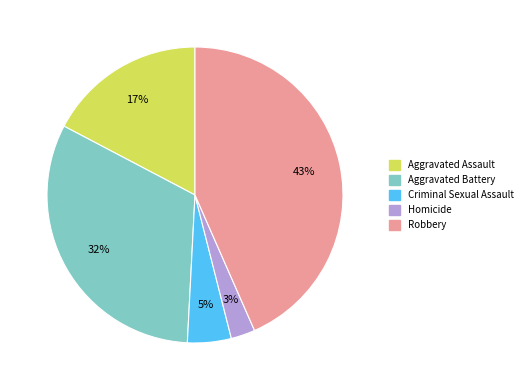

Combined, do Criminal Sexual Assault and Aggravated Battery account for over 50%?

No